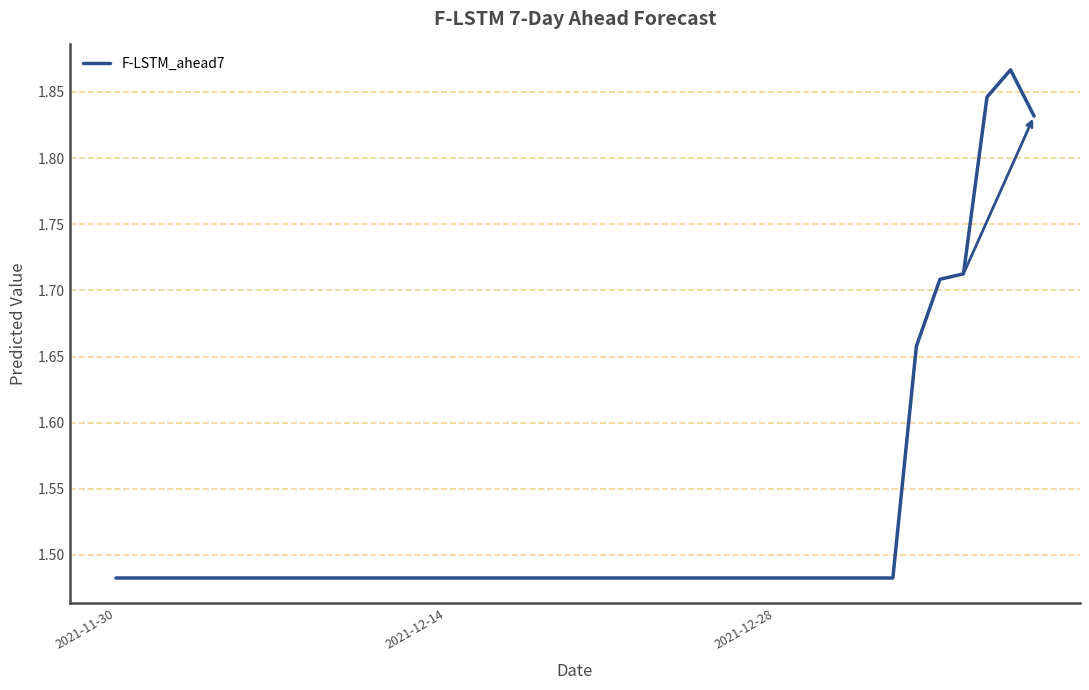

What is the difference between the maximum and second lowest values?

0.4